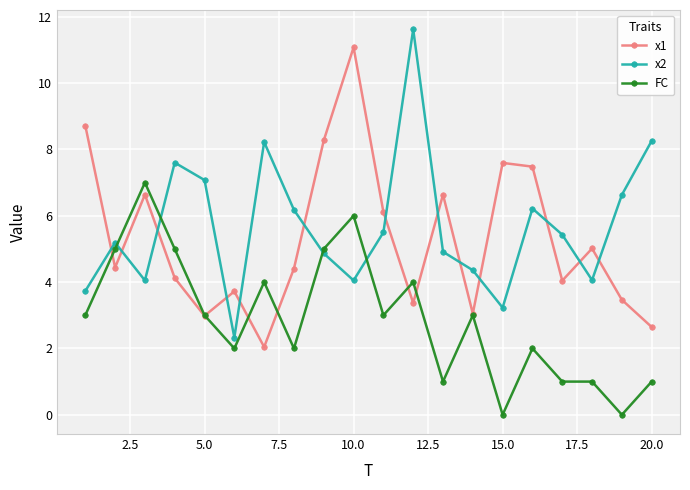

What is the value of the x2 point at the 1st from the left?

3.7